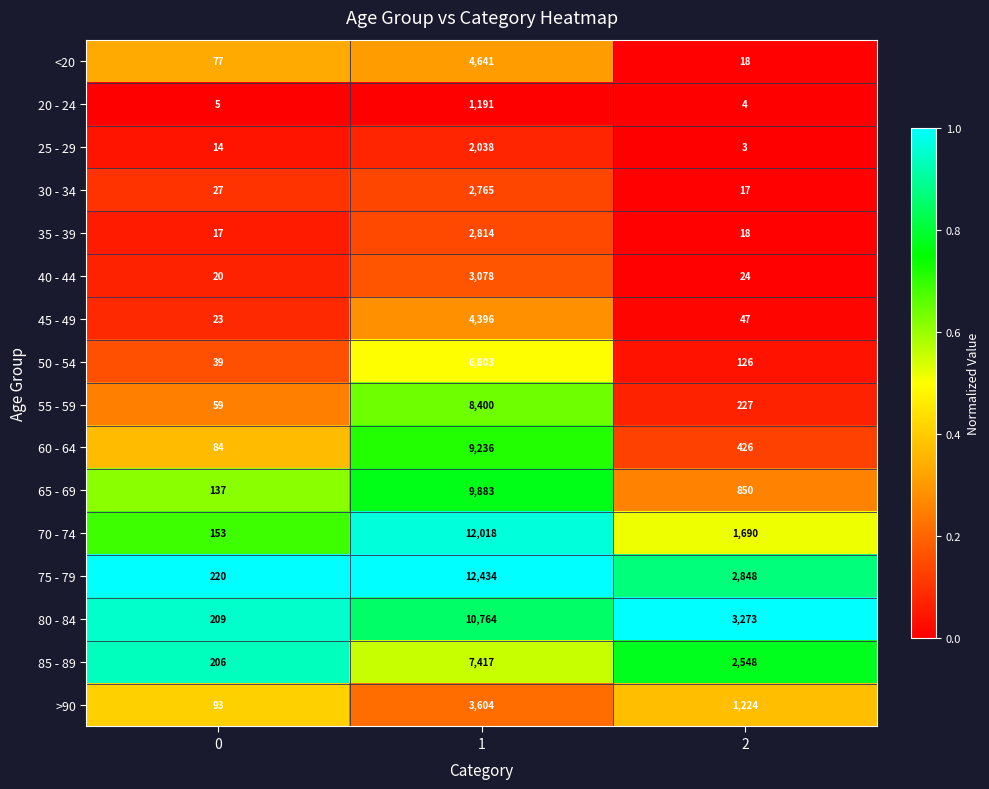

True or false: >90 has a value of 19 at 0.

False